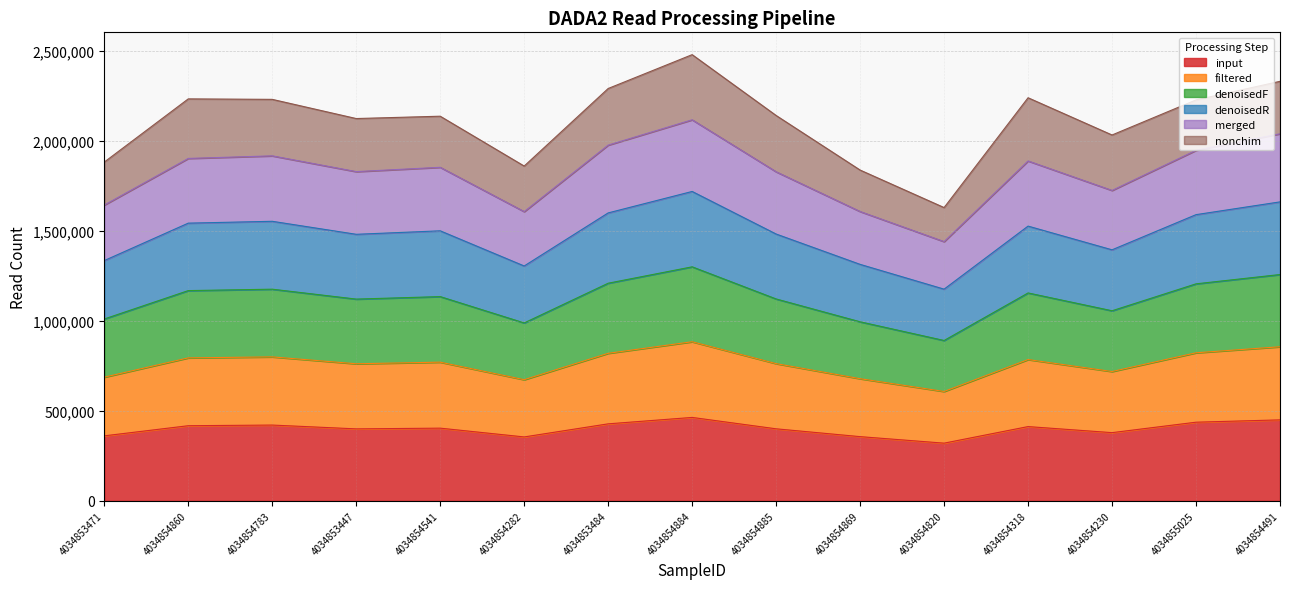

At which category does input reach its first local peak?

4034854783